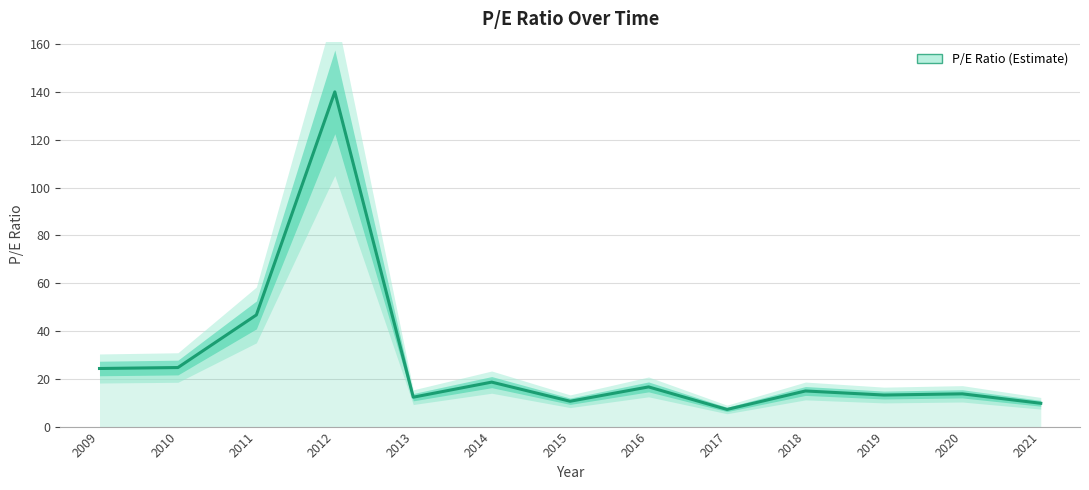

Reading left to right, what are all the values shown in this chart?

24.3	24.7	46.7	140.0	12.3	18.6	10.6	16.6	7.2	14.9	13.2	13.7	9.8